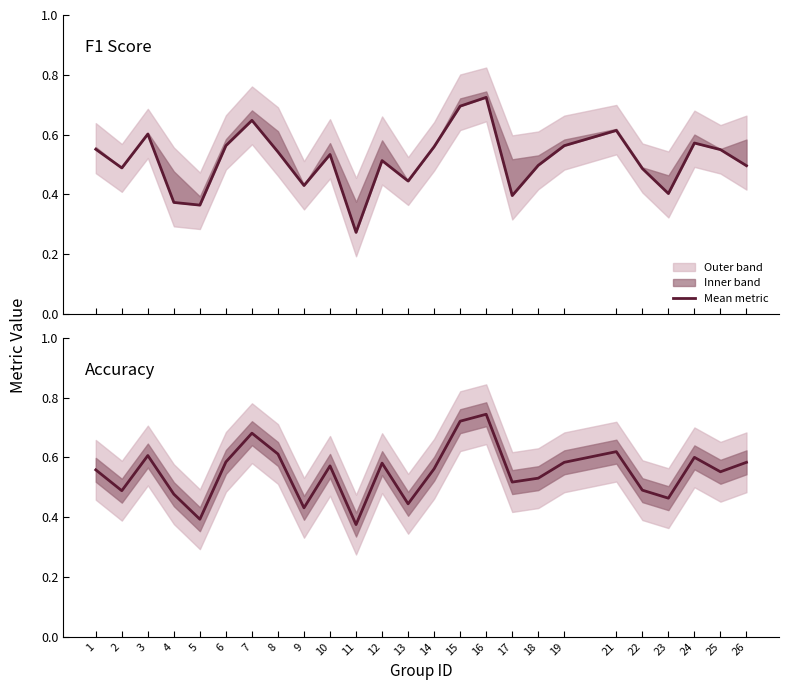

Reading left to right, what are all the values shown in this chart?

f1: 0.6	0.5	0.6	0.4	0.4	0.6	0.6	0.5	0.4	0.5	0.3	0.5	0.4	0.6	0.7	0.7	0.4	0.5	0.6	0.6	0.5	0.4	0.6	0.5	0.5
accuracy: 0.6	0.5	0.6	0.5	0.4	0.6	0.7	0.6	0.4	0.6	0.4	0.6	0.4	0.6	0.7	0.7	0.5	0.5	0.6	0.6	0.5	0.5	0.6	0.6	0.6